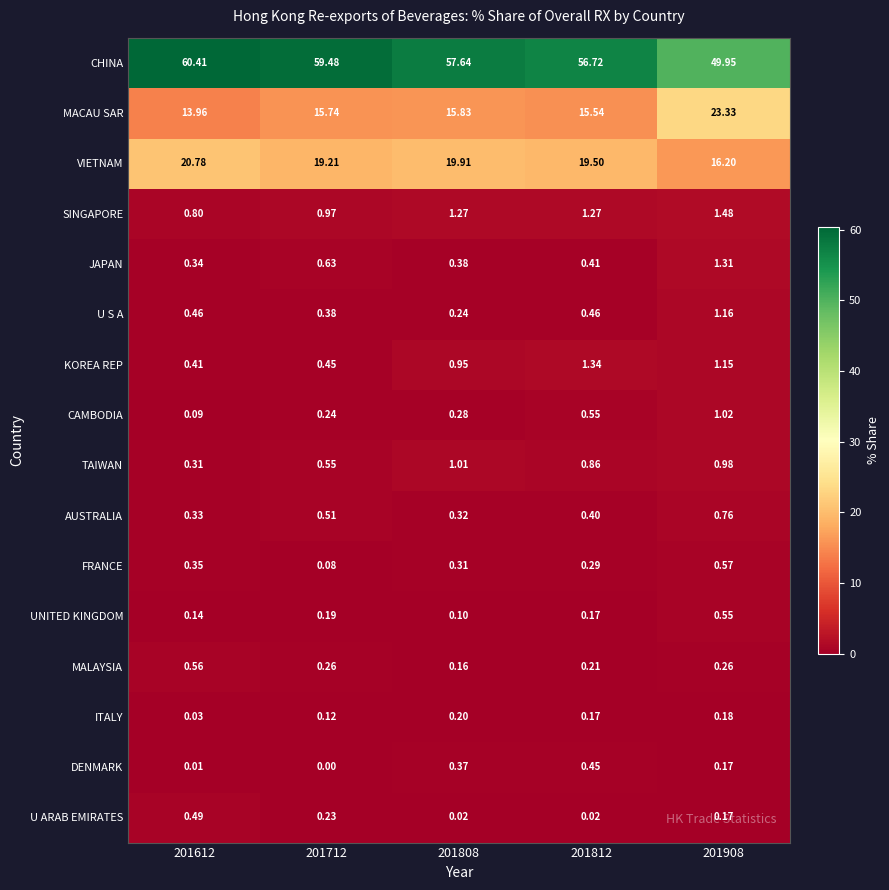

What is the total value across all series at 201808?

99.0